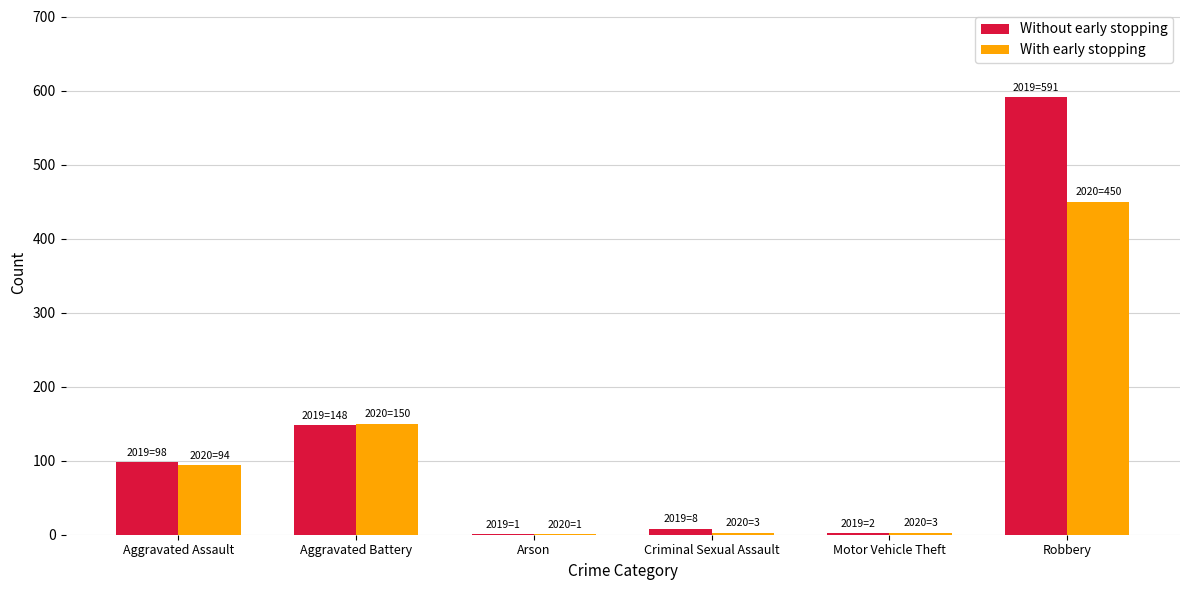

What is the sum of all With early stopping values?

701